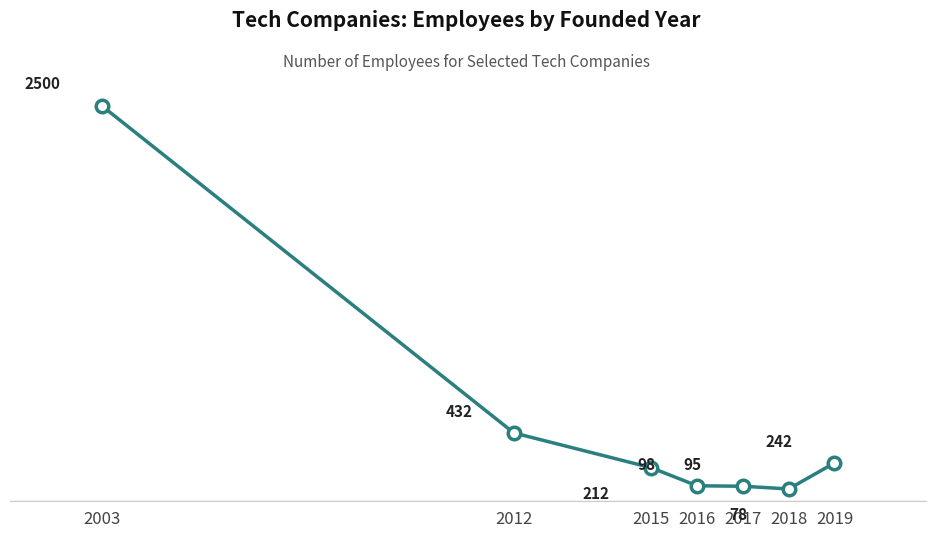

Reading left to right, transcribe all the data shown in this chart.

2003=2500	2012=432	2015=212	2016=98	2017=95	2018=78	2019=242